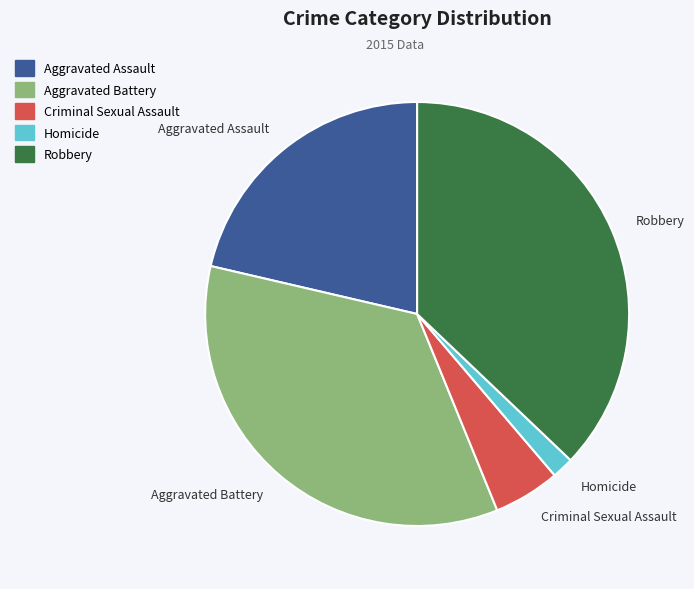

Combined, do Aggravated Assault and Robbery account for over 50%?

Yes